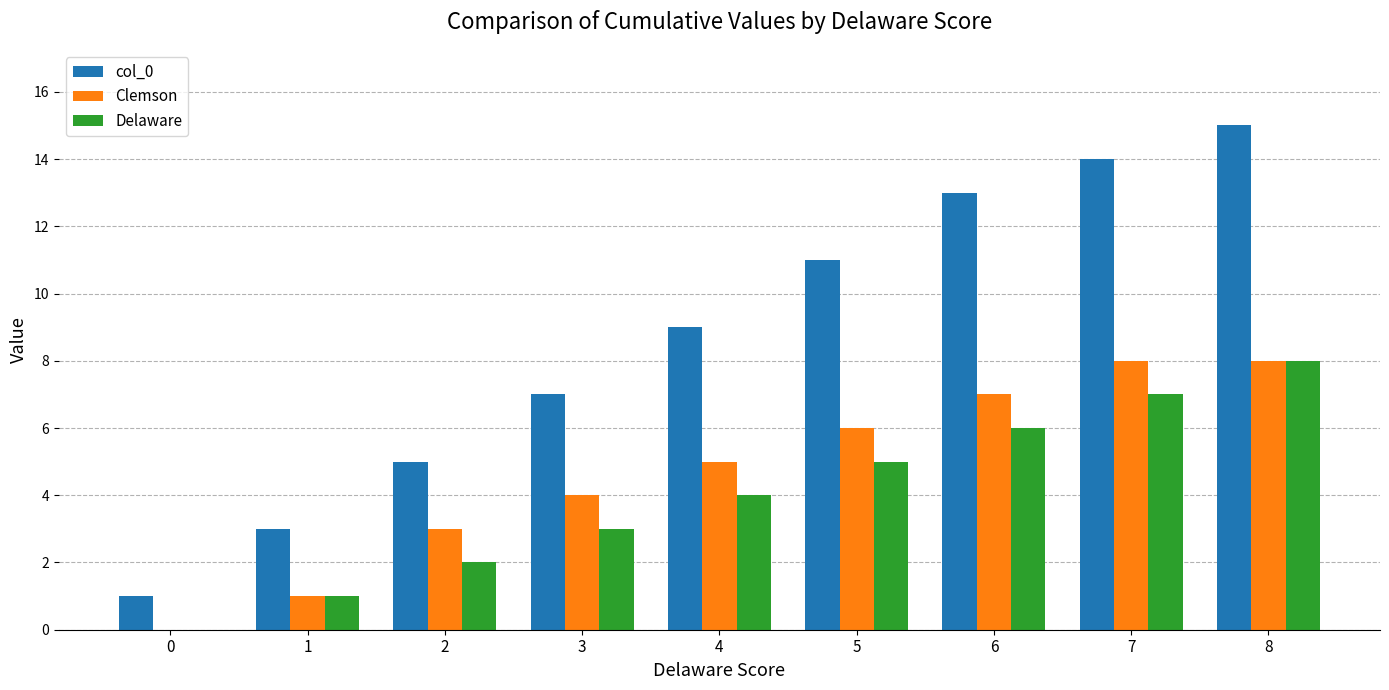

Which series changed the most between 0 and 7?

col_0